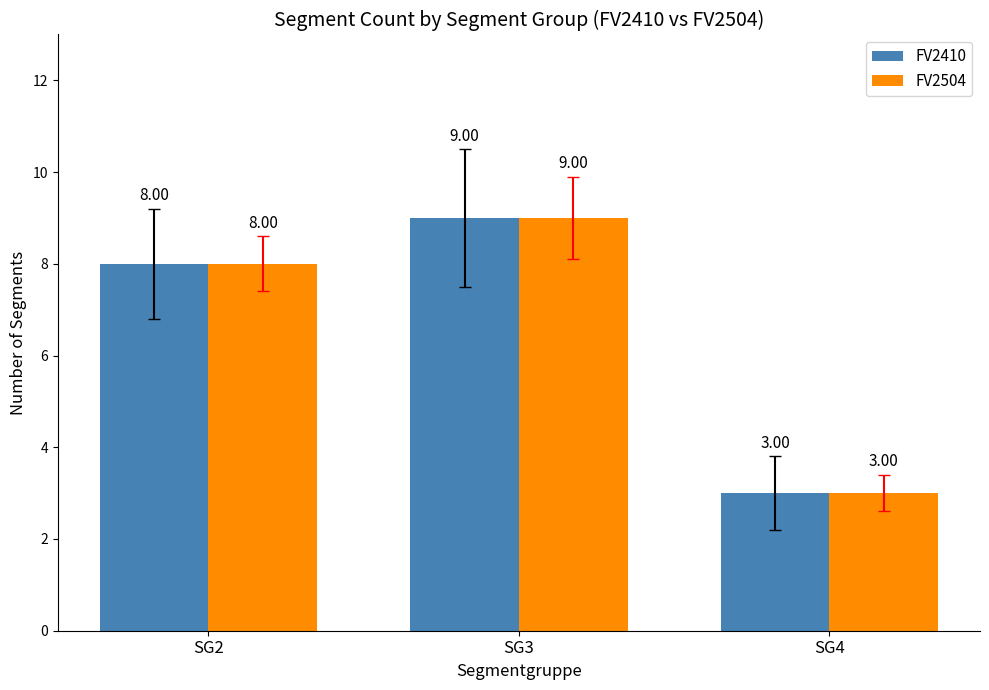

At which label does FV2504 reach its minimum?

SG4